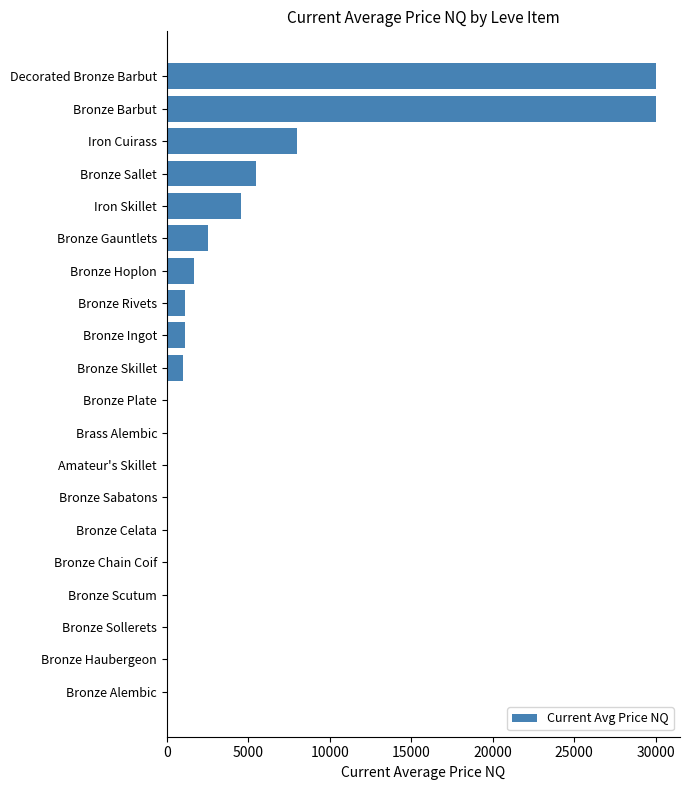

Between Bronze Gauntlets and Bronze Sallet, which is larger?

Bronze Sallet